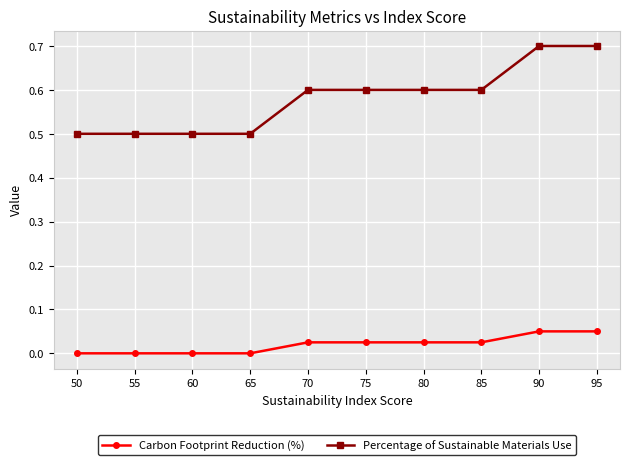

Which series has the widest spread of values?

Percentage of Sustainable Materials Use